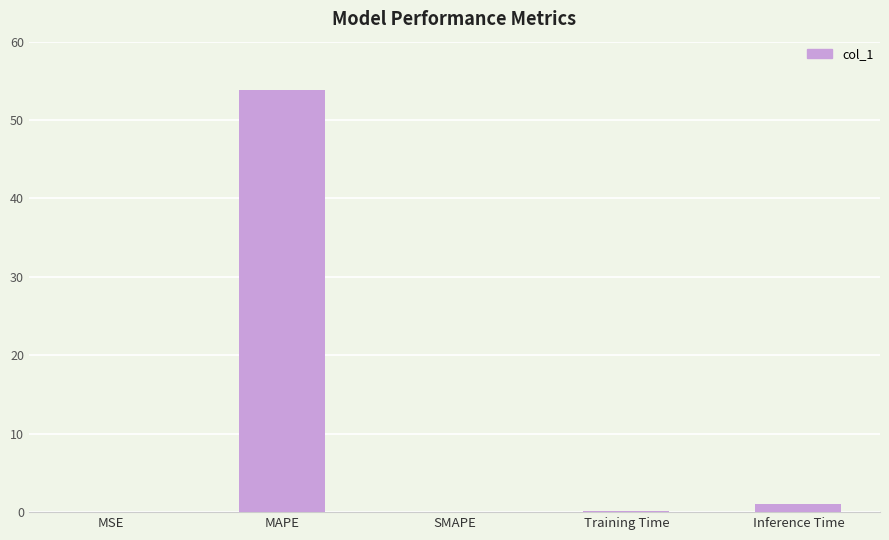

What is the greatest value displayed?

53.8